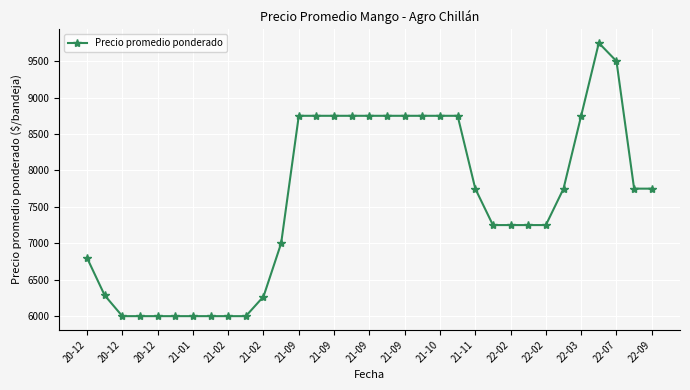

What is the smallest value displayed?

6000